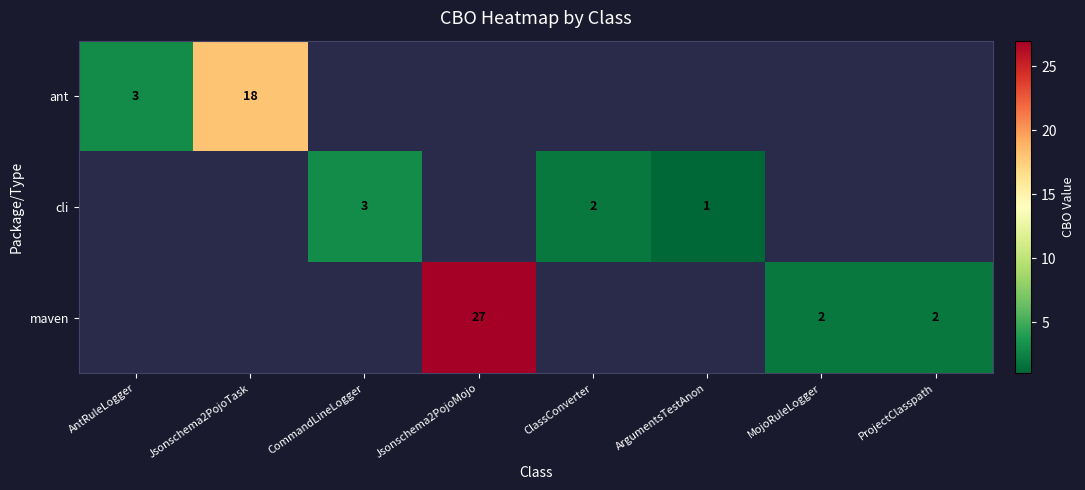

Is it true that cli equals 1 at ArgumentsTestAnon?

True